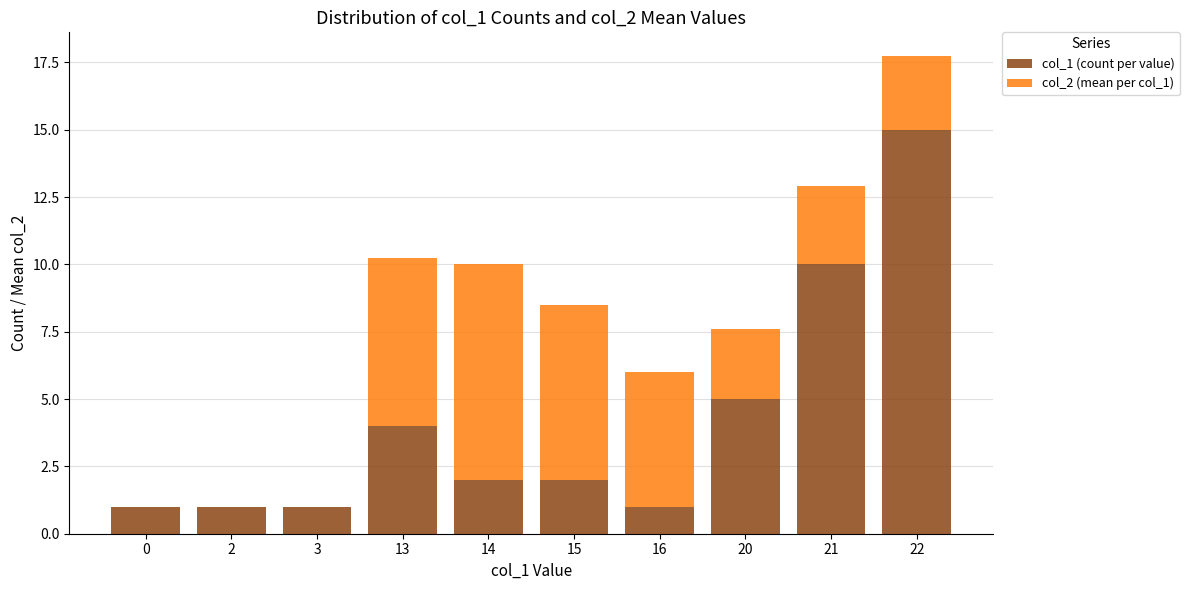

At which category is the sum across all series the highest?

22